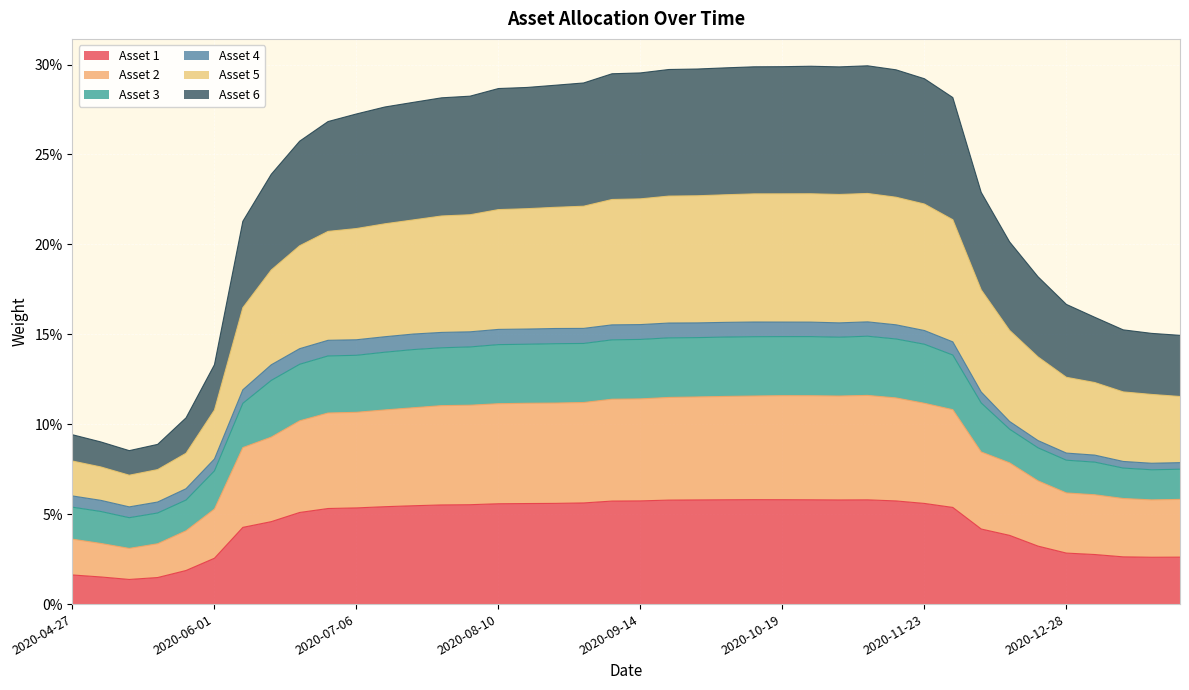

Which series has the largest total across all categories?

Asset 5